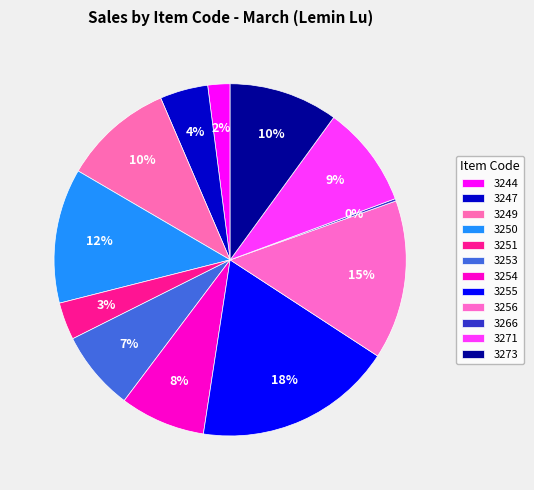

Between 3253 and 3273, which is larger?

3273